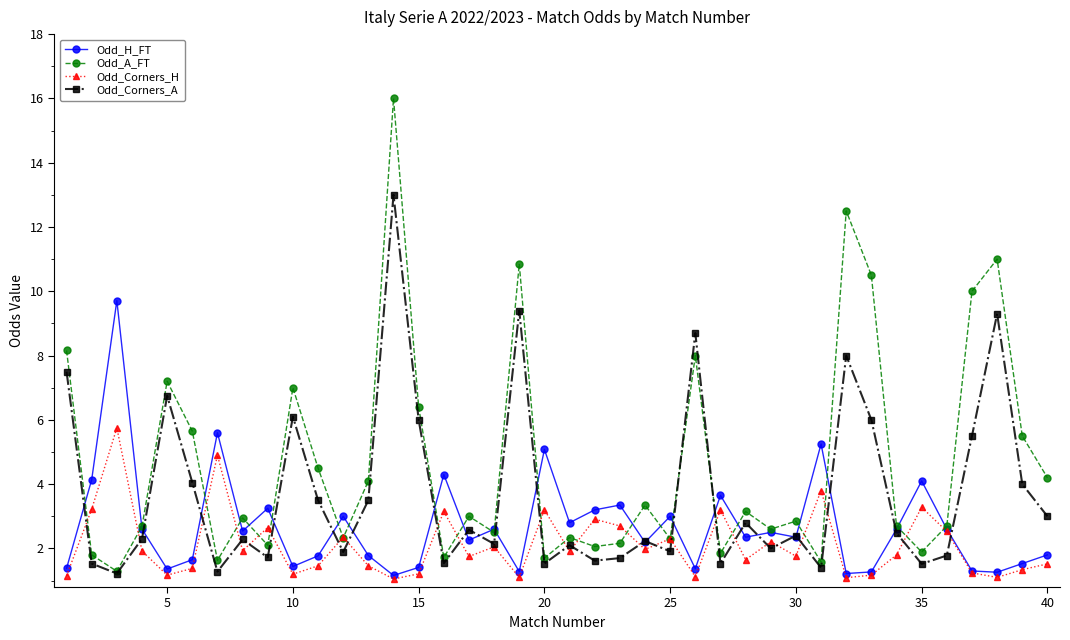

What is the highest value of the Odd_H_FT series?

9.7